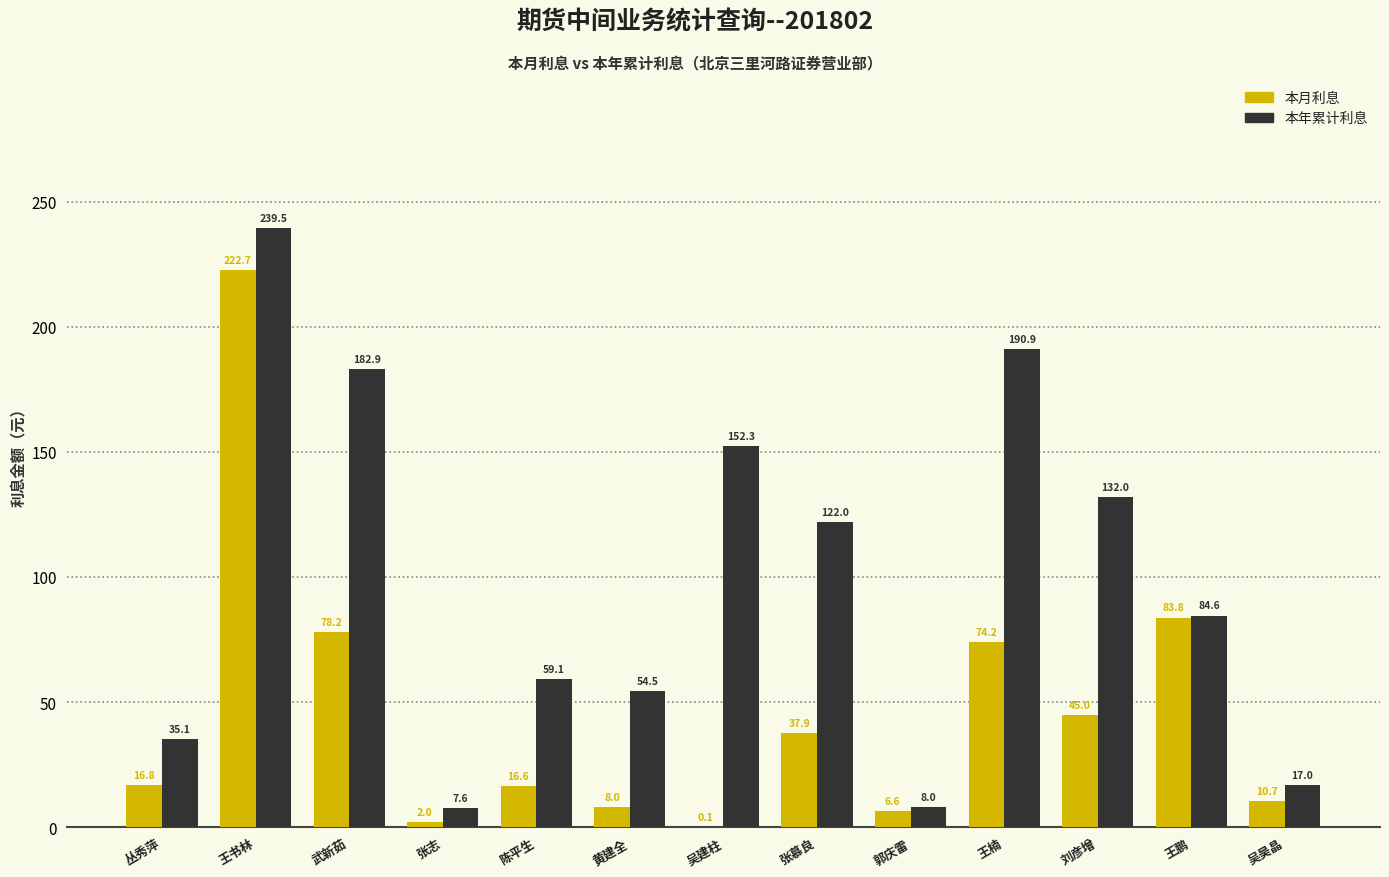

Read the 本年累计利息 value at 陈平生.

59.1